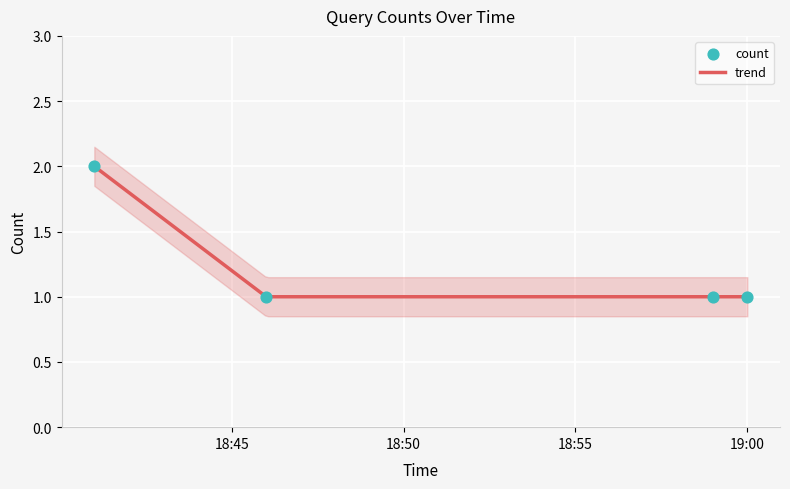

What is the change in value from 2019-02-23 18:41:00 to 2019-02-23 18:46:00?

-1